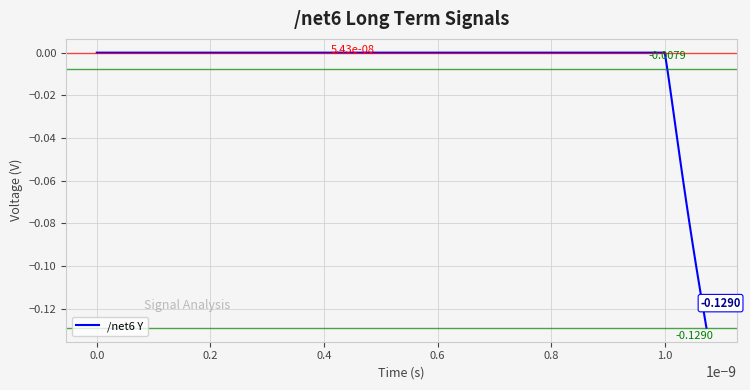

Is this an area chart (filled region under the line)?

No